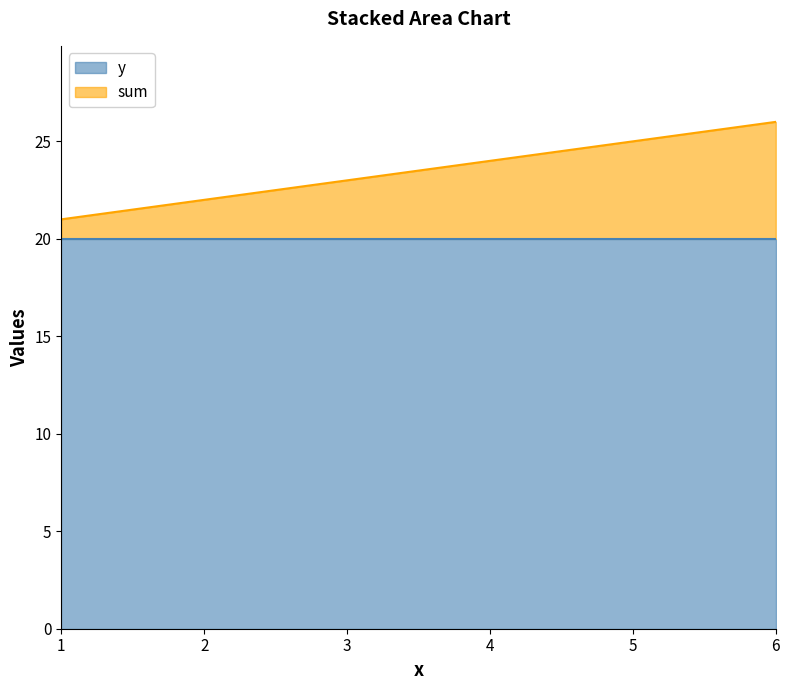

Does the chart display data point markers on the line(s)?

No